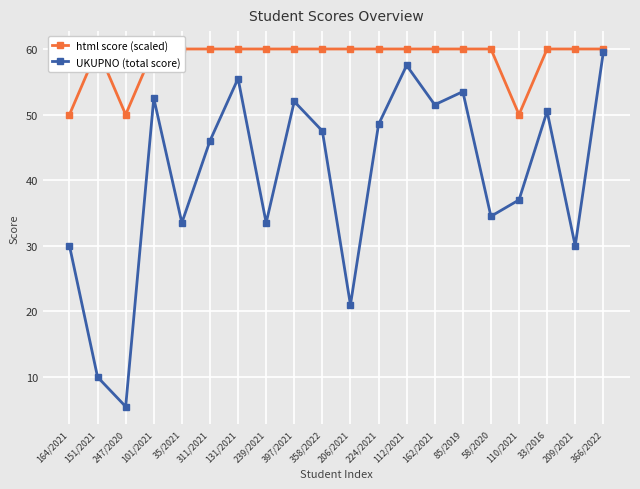

True or false: UKUPNO (total score) and html score (scaled) intersect in this chart.

False